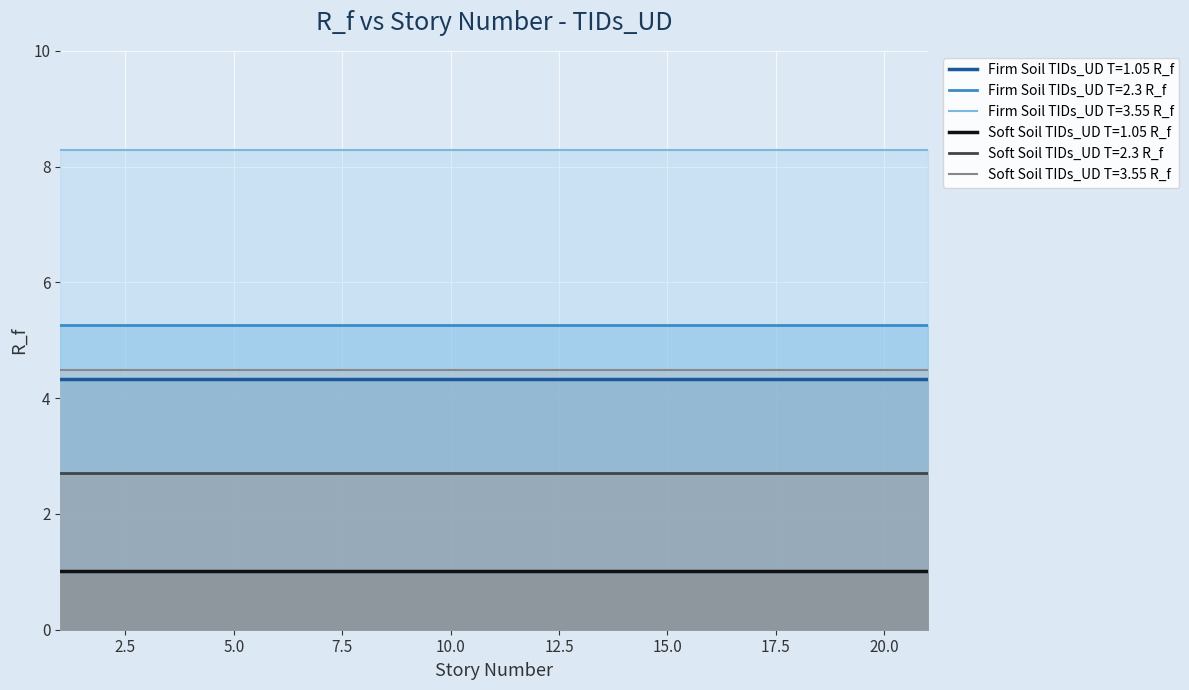

Read the Soft Soil TIDs_UD T=3.55 R_f value at 12.

4.5